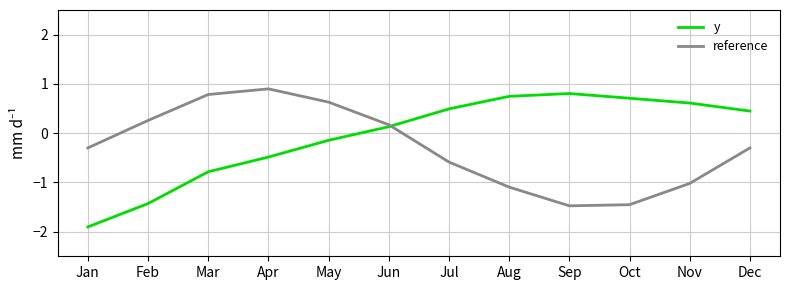

True or false: y has a value of -3.2 at Jan.

False